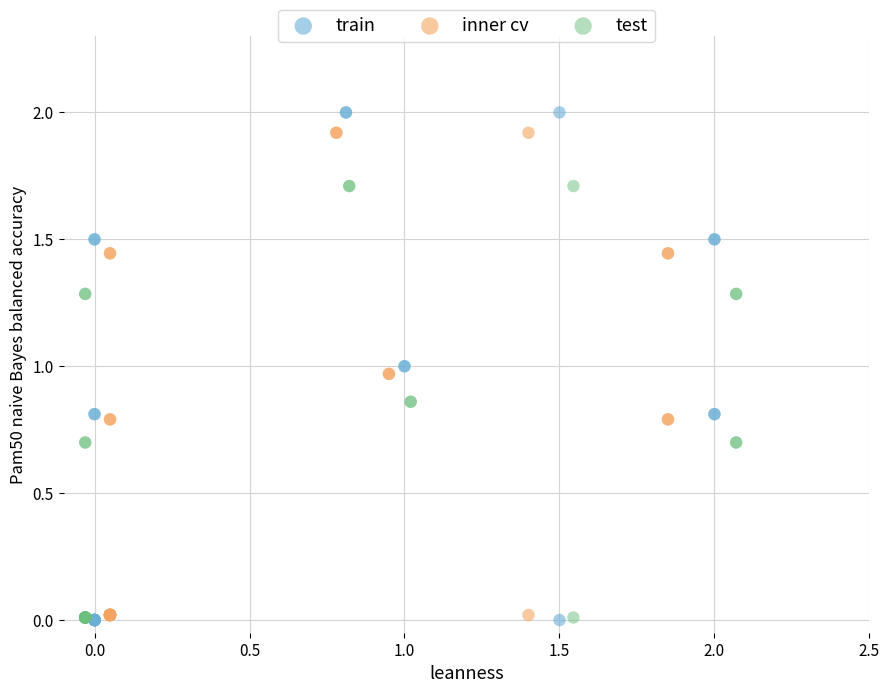

Which series has the widest spread of Y values?

train